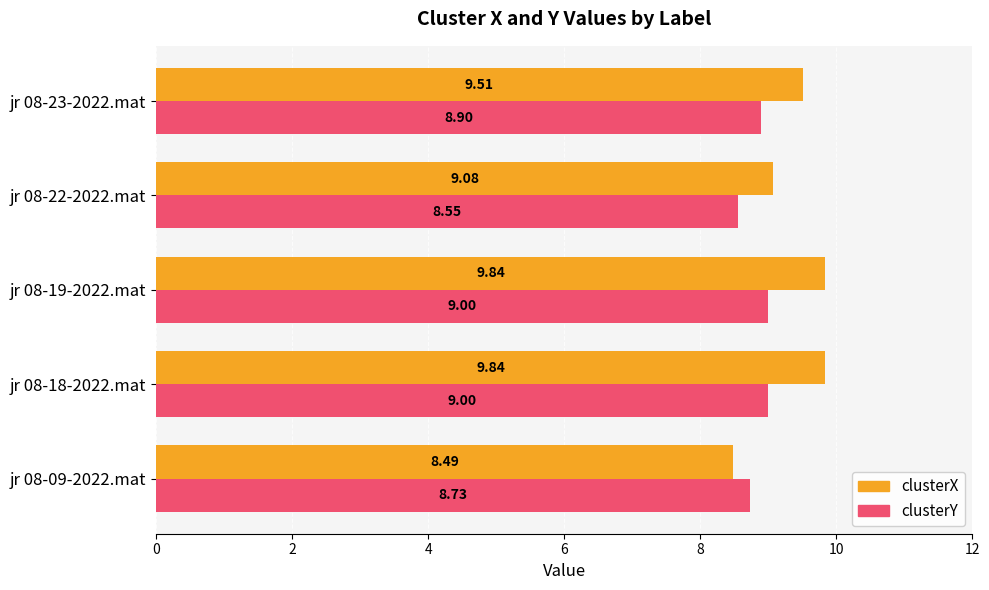

What is the difference between the maximum and minimum values in the clusterY series?

0.4